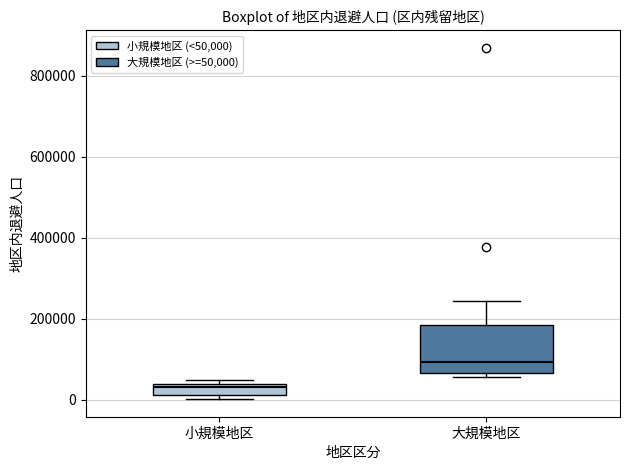

Where is the upper edge of the box for 小規模地区 on the y-axis? The values are not printed on the chart, so give them approximately, as read against the axis.

40000